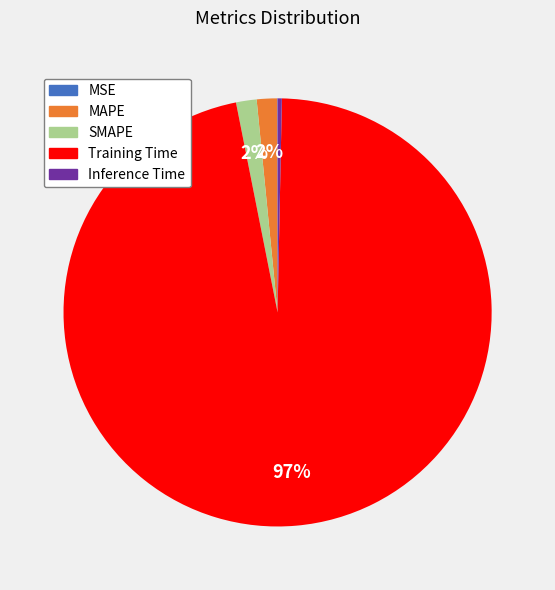

Is there a majority slice in this chart?

Yes